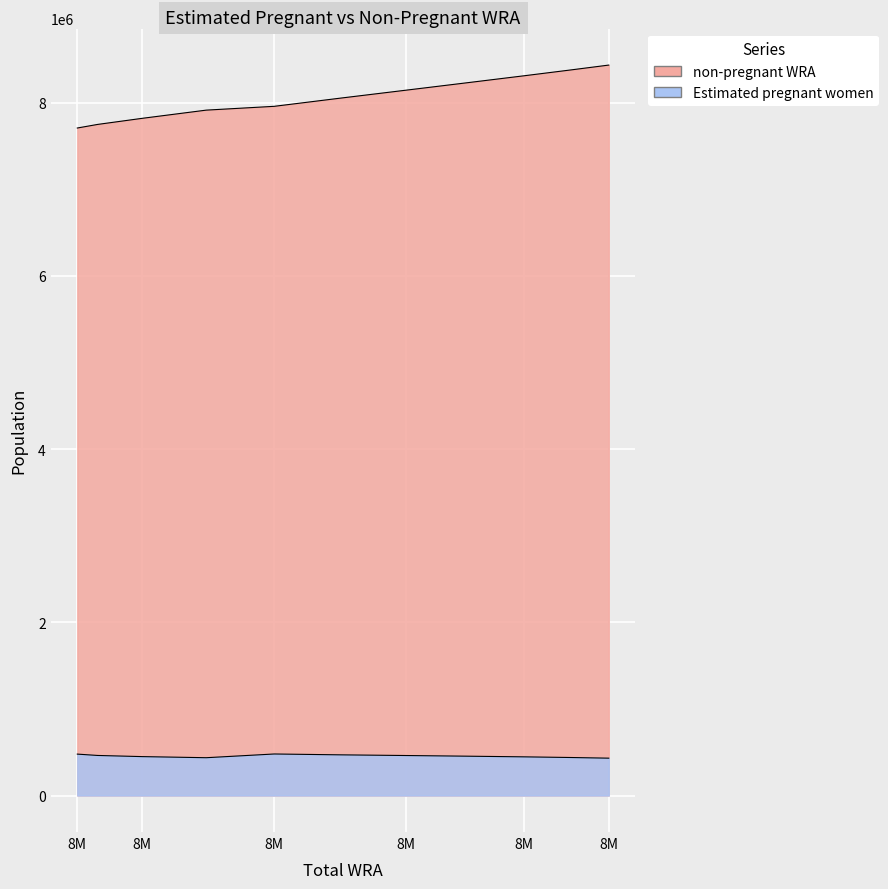

Which series has the largest total across all categories?

non-pregnant WRA